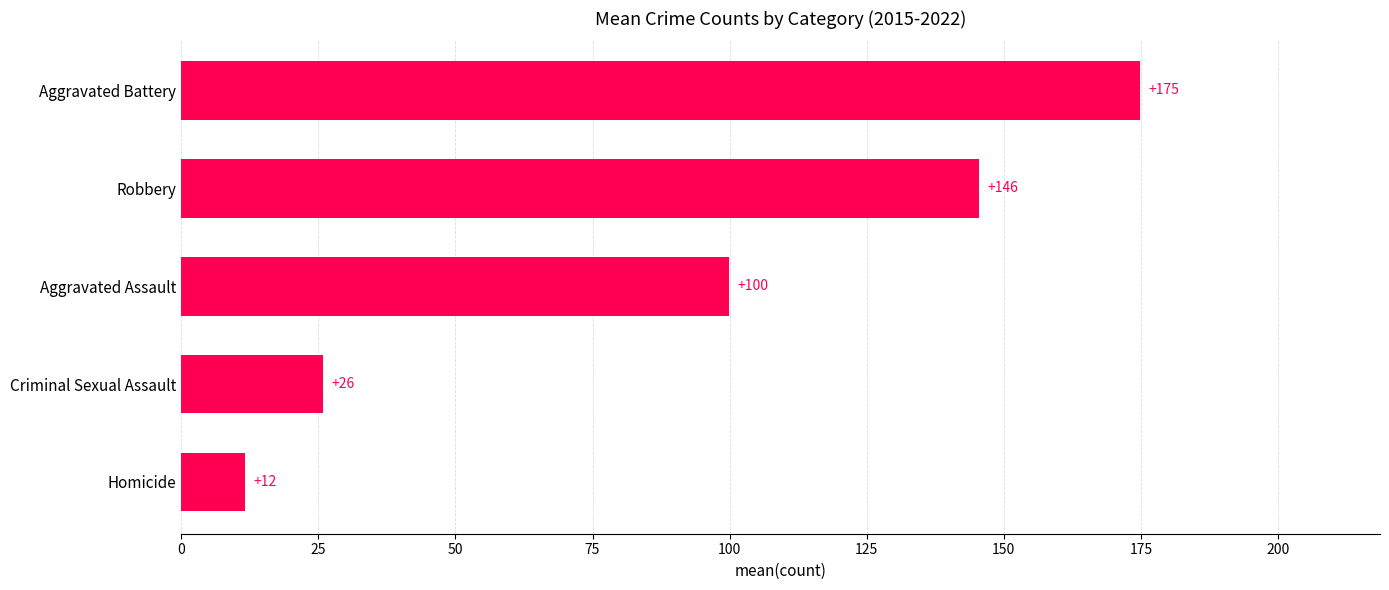

Where is the data nearest to the value 93?

Aggravated Assault